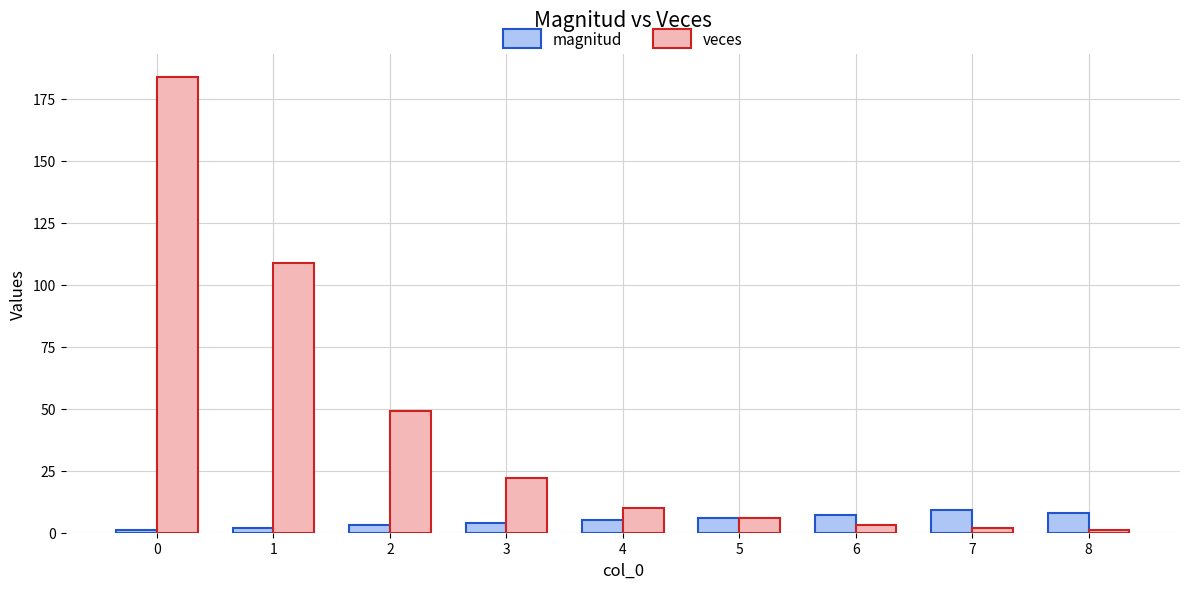

What is the value of the veces bar at the 2nd from the left?

109